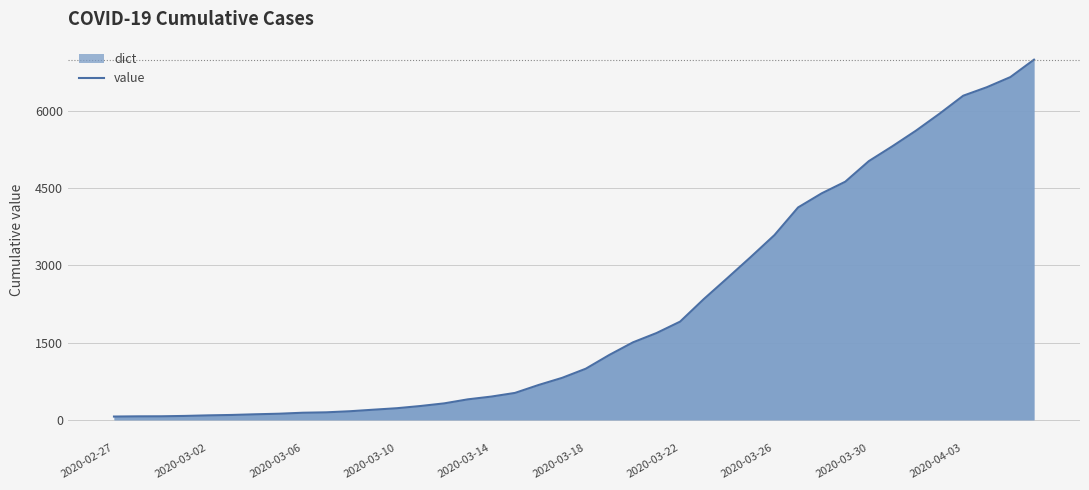

What is the difference between the maximum and second lowest values?

6927